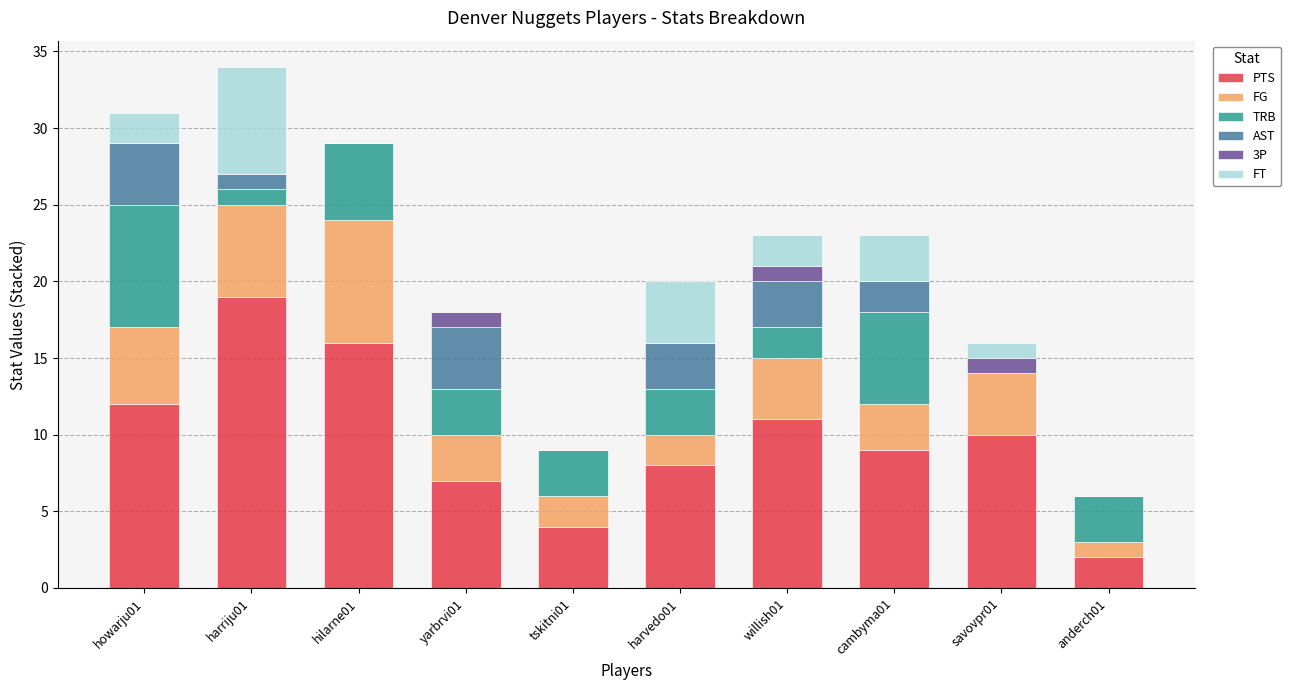

At which label does PTS first exceed 10?

howarju01